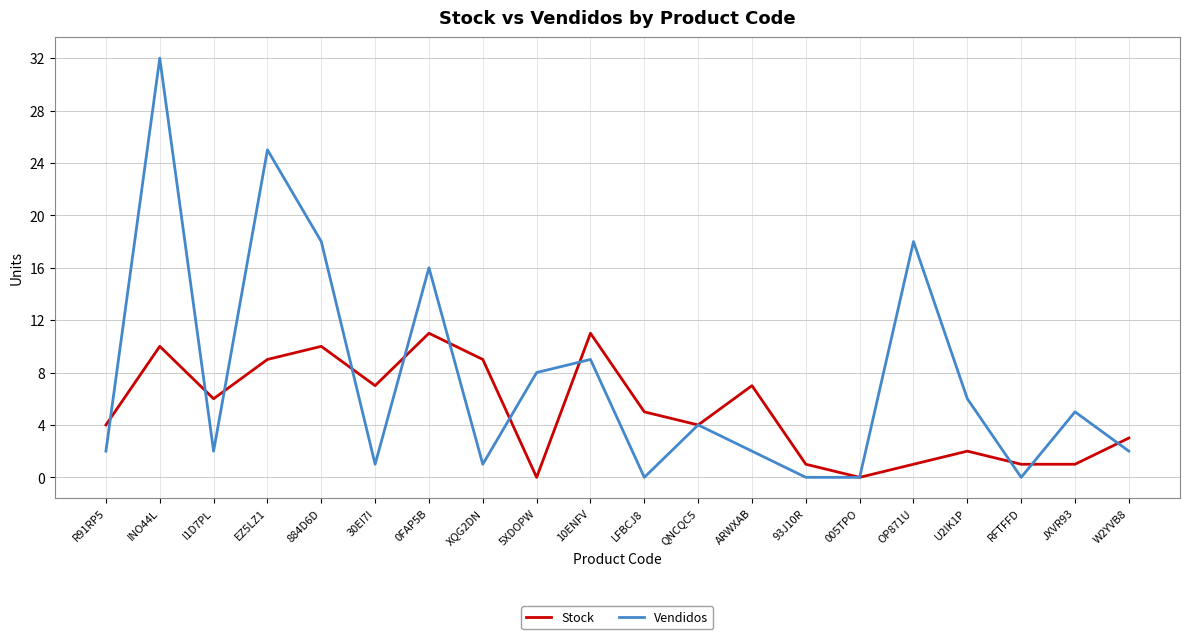

Which category has the highest value across all series?

INO44L